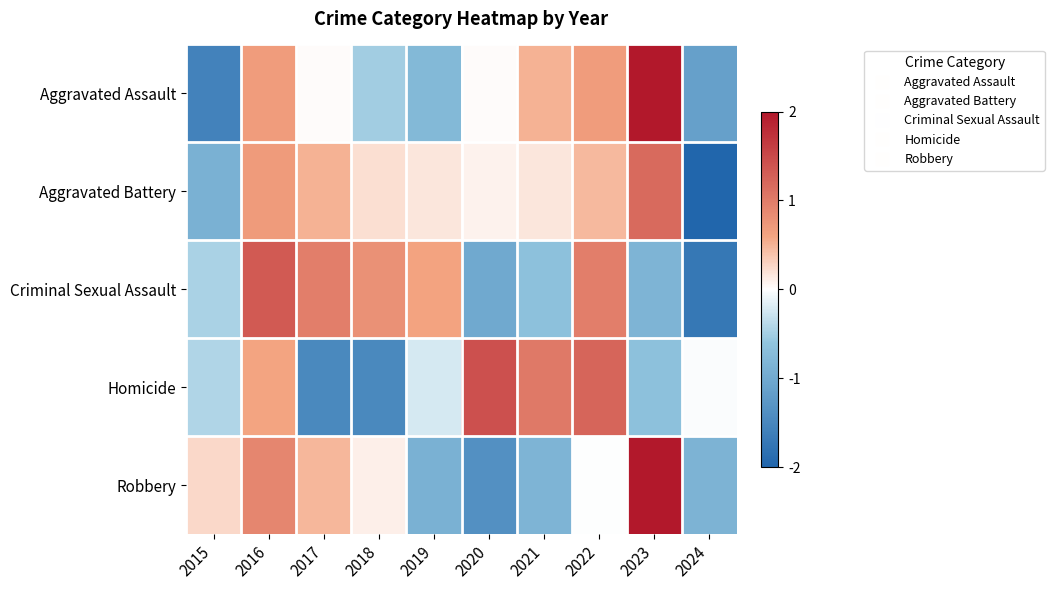

Which series changed the most between 2018 and 2021?

Homicide